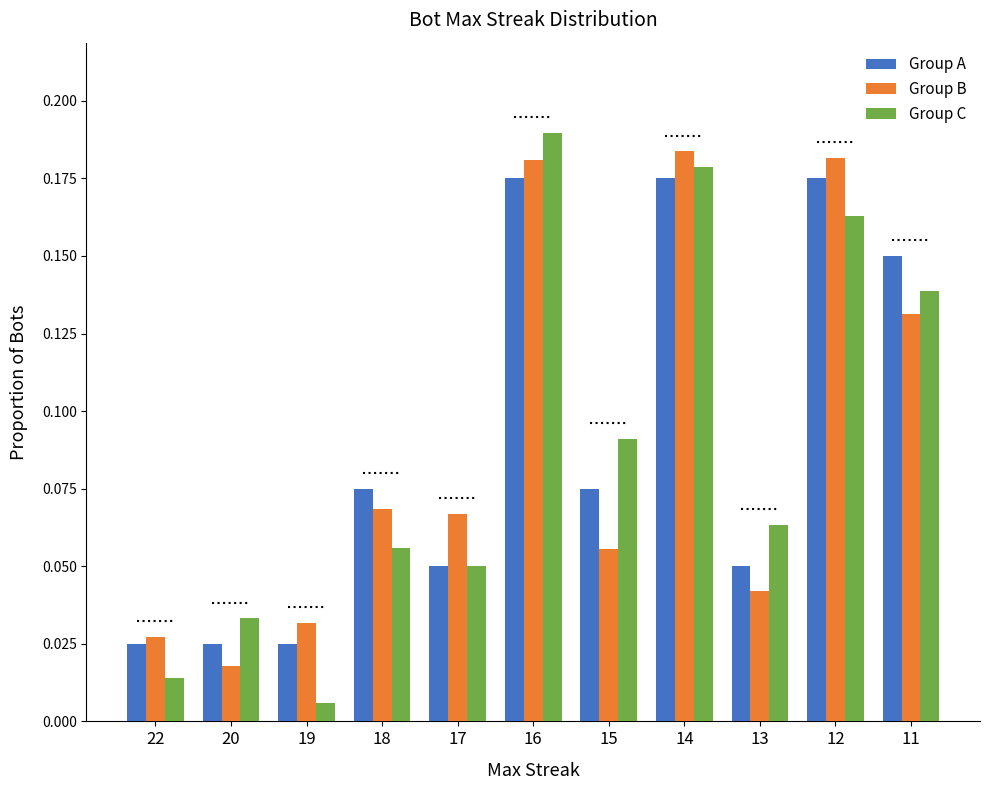

Which series has the largest range (max minus min)?

Group C